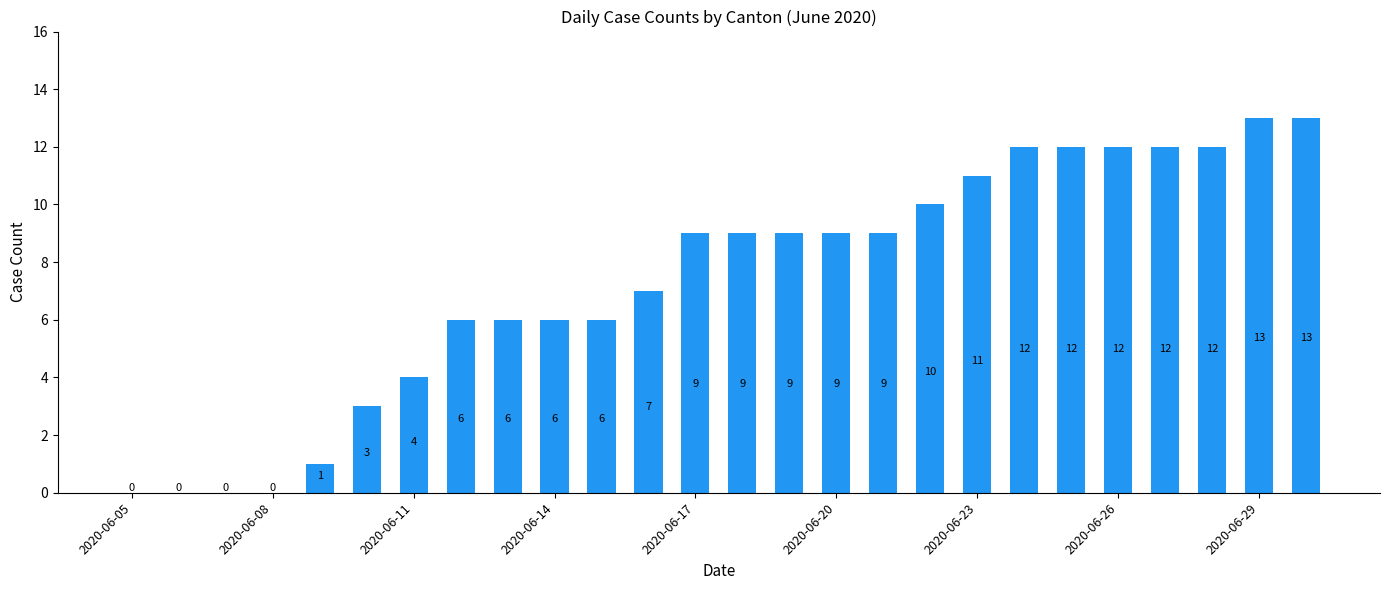

What is the greatest value displayed?

13